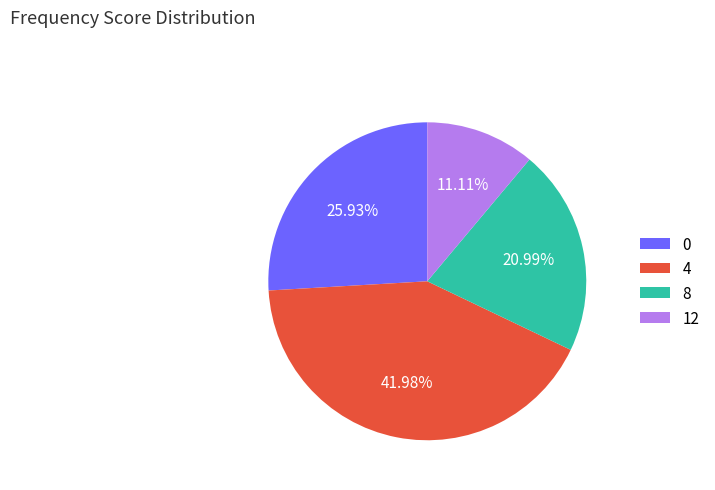

Is the sum of 8 and 0 greater than half?

No